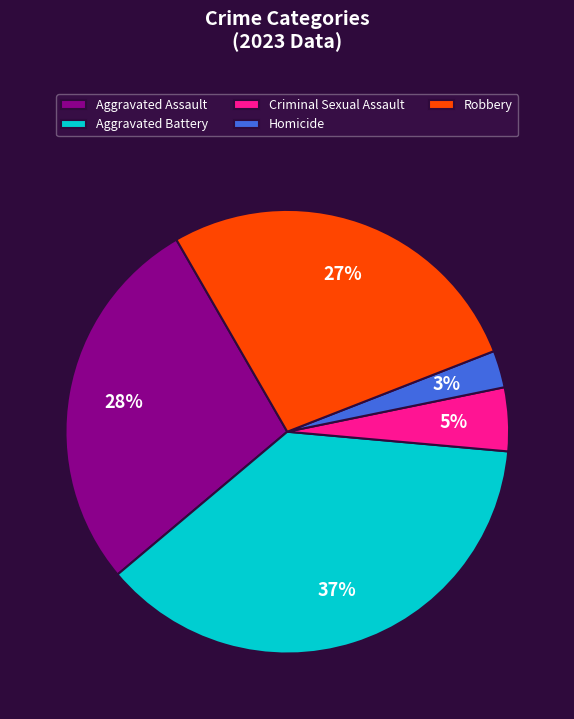

Approximately how many times larger is the value at Aggravated Battery compared to Robbery?

1.4